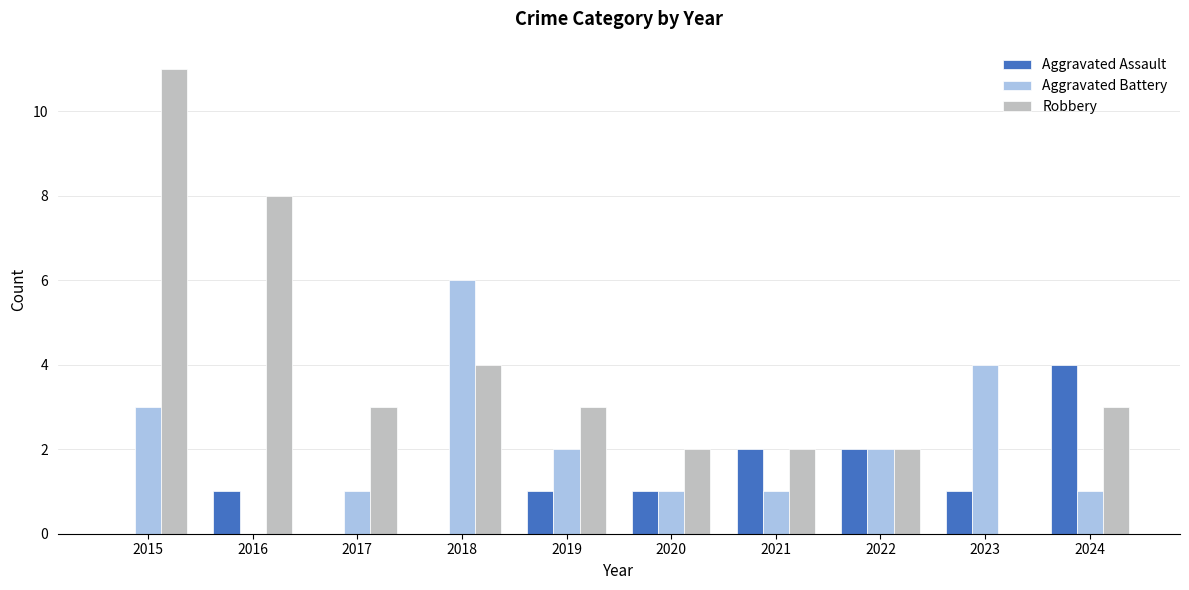

The value of Aggravated Battery at 2017 is 0. True or false?

False